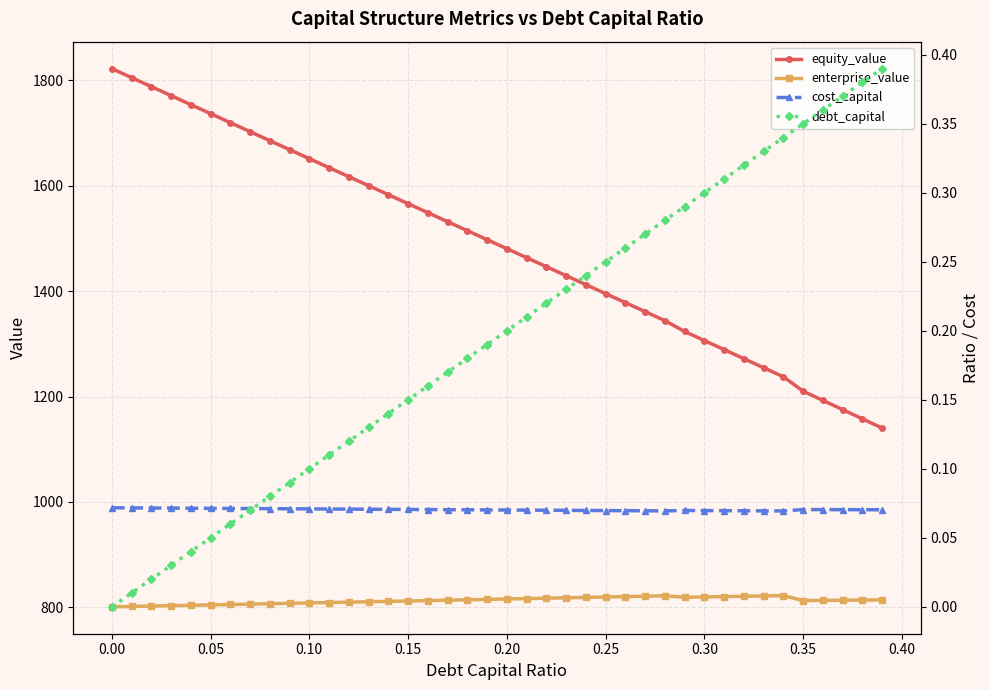

True or false: enterprise_value and equity_value cross at least once.

False